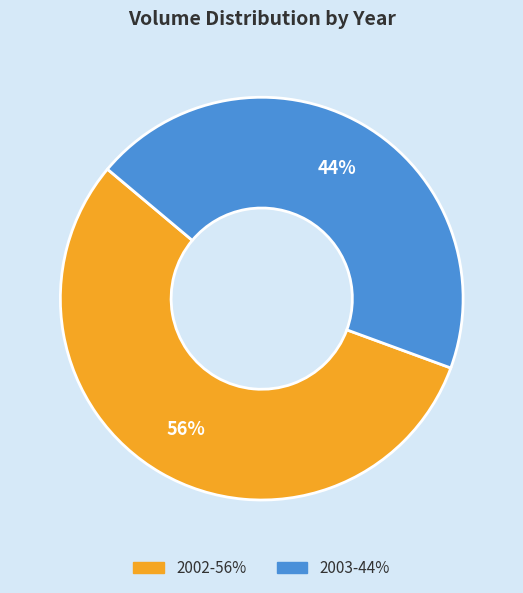

How many slices are in this pie chart?

2